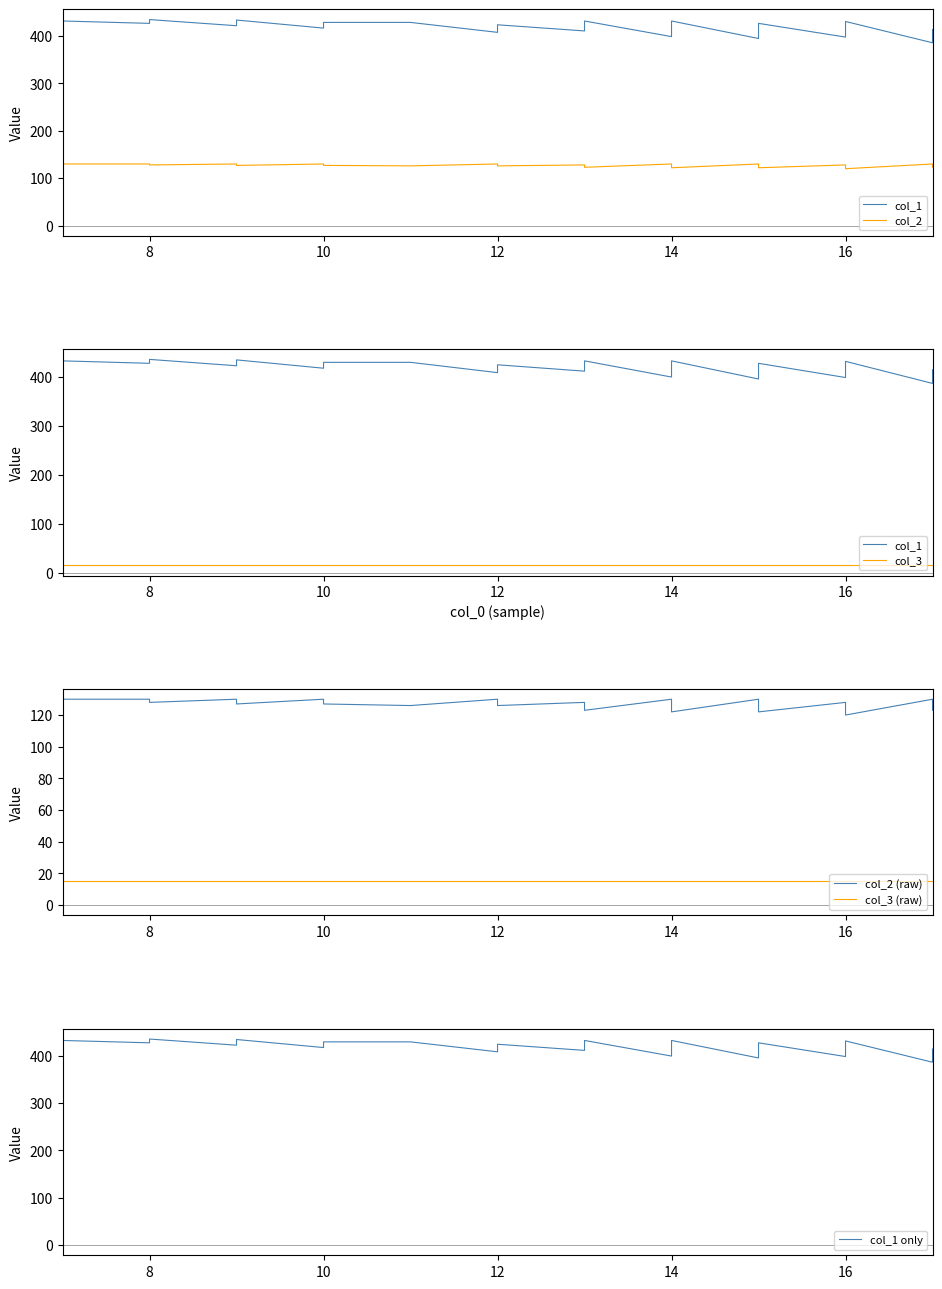

Which series has the largest total across all categories?

col_1